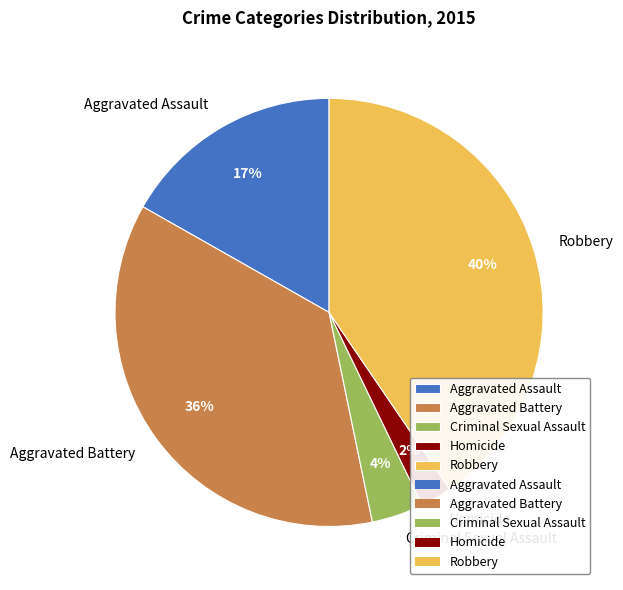

Rank the categories by value from lowest to highest.

Homicide, Criminal Sexual Assault, Aggravated Assault, Aggravated Battery, Robbery